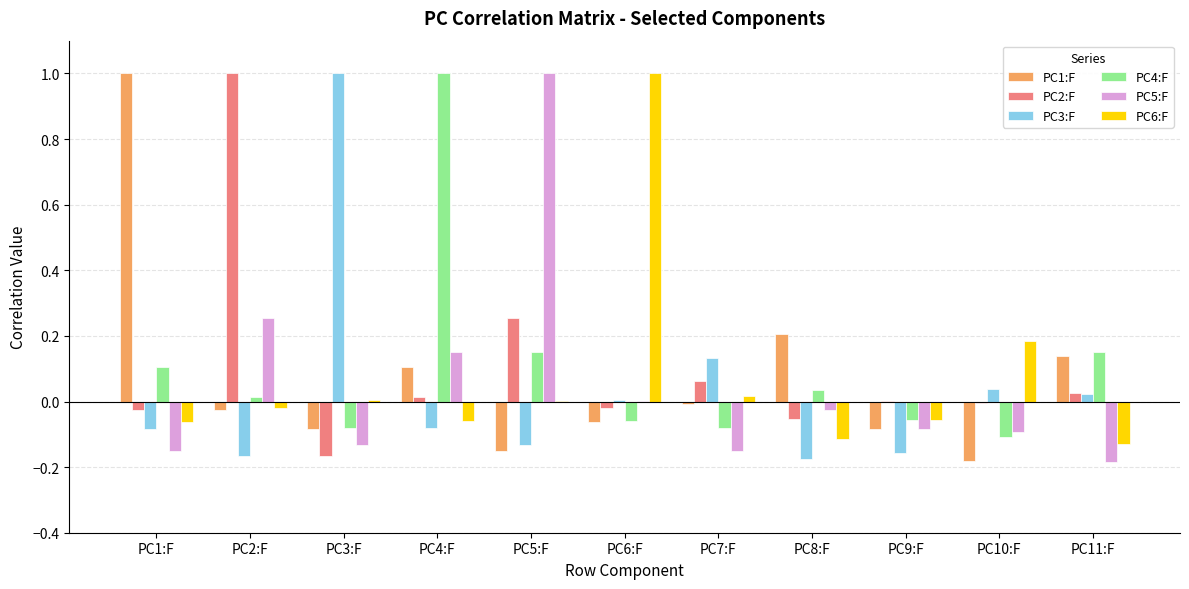

The PC6:F series shows 1.3 at PC6:F. True or false?

False